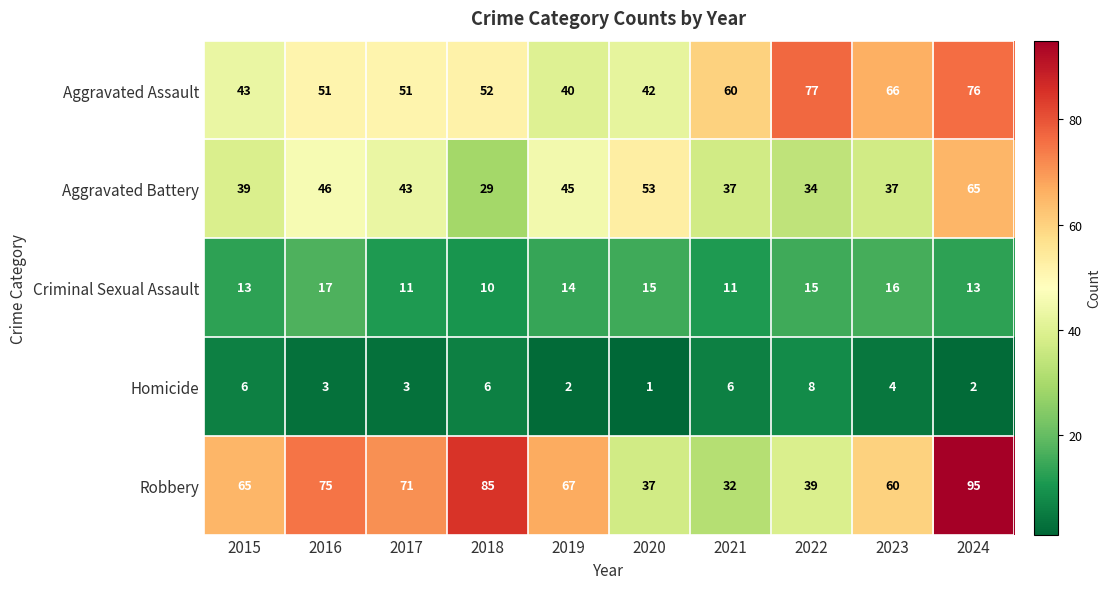

How many data points in Criminal Sexual Assault are less than 14?

5